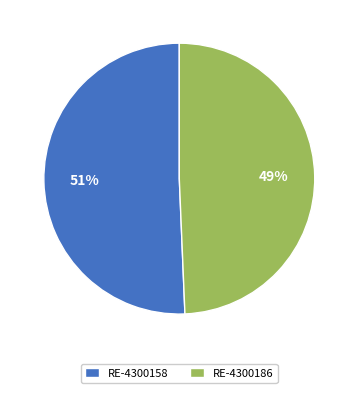

Which category has the biggest portion of the pie?

RE-4300158